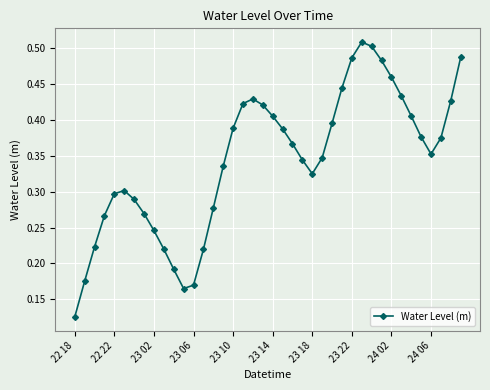

What is the sum of all values?

13.8